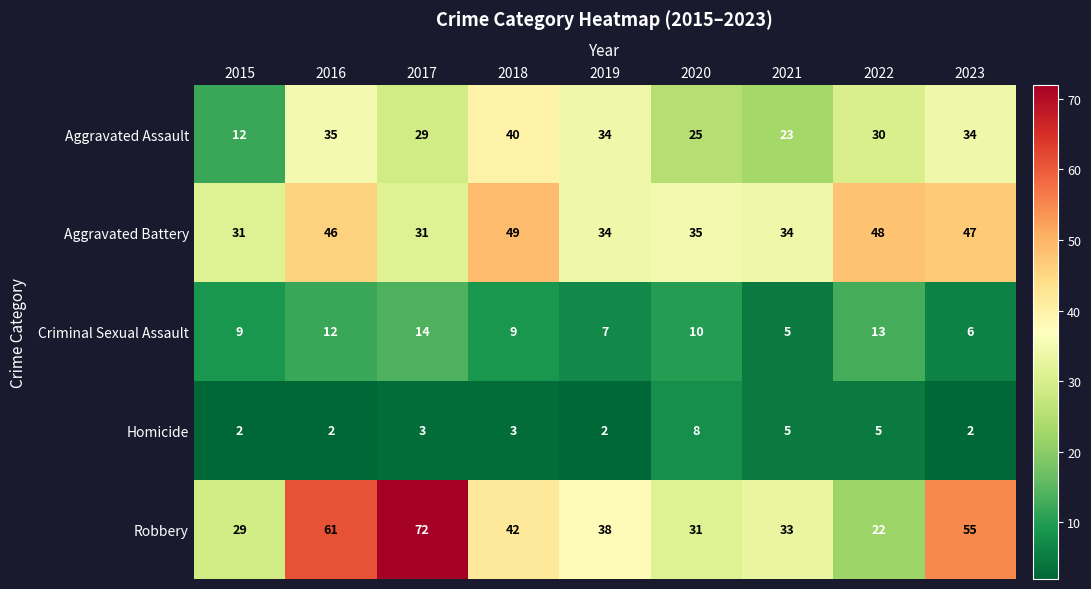

What is the total value across all series at 2015?

83